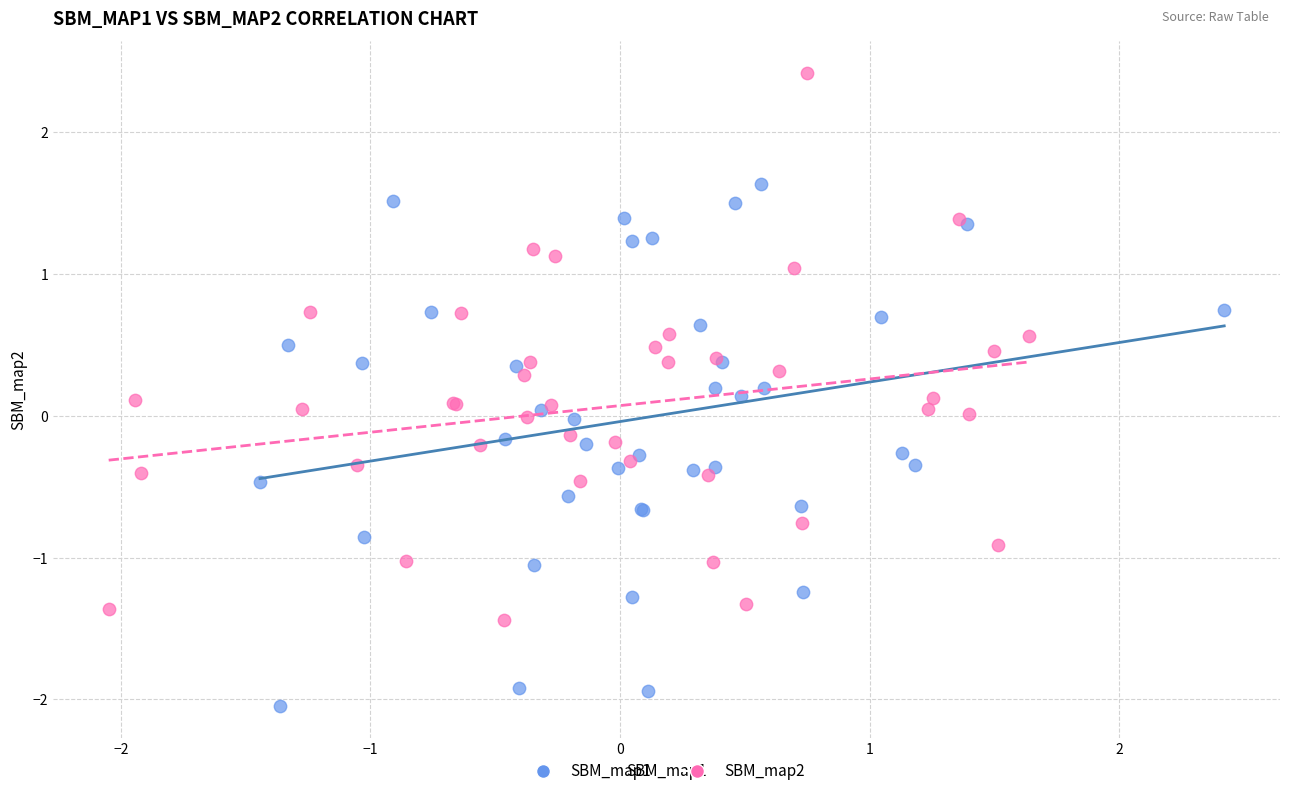

Which series contains the highest Y value?

SBM_map2